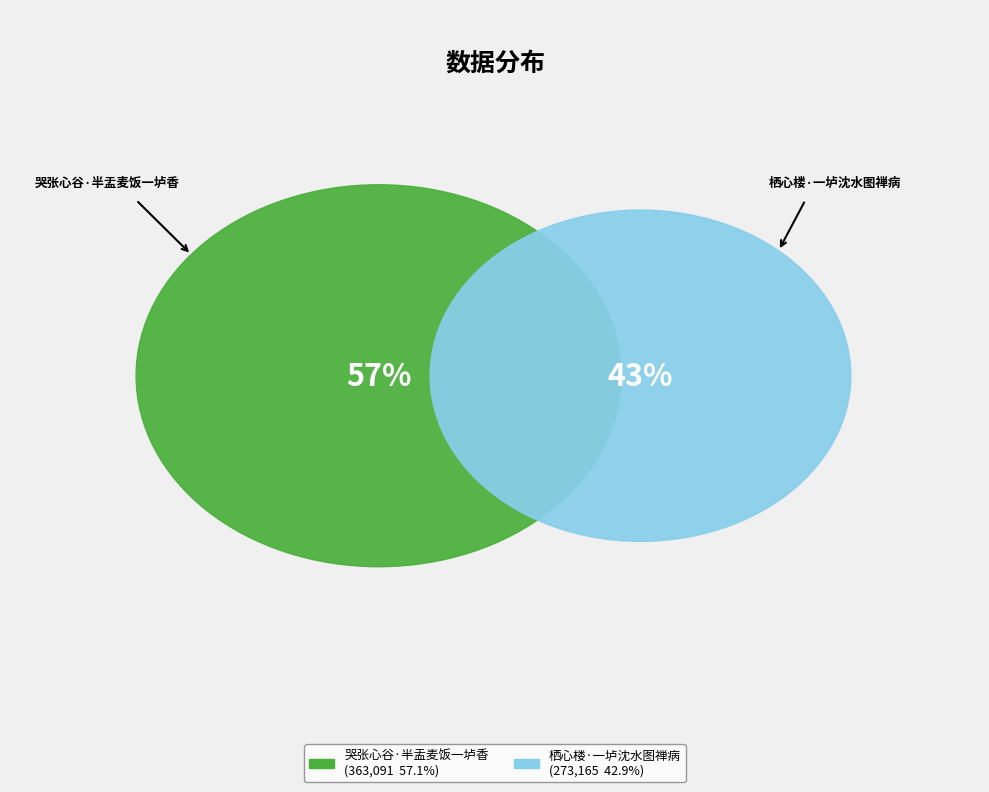

Is it true that 哭张心谷·半盂麦饭一垆香 is 57% of the pie?

True